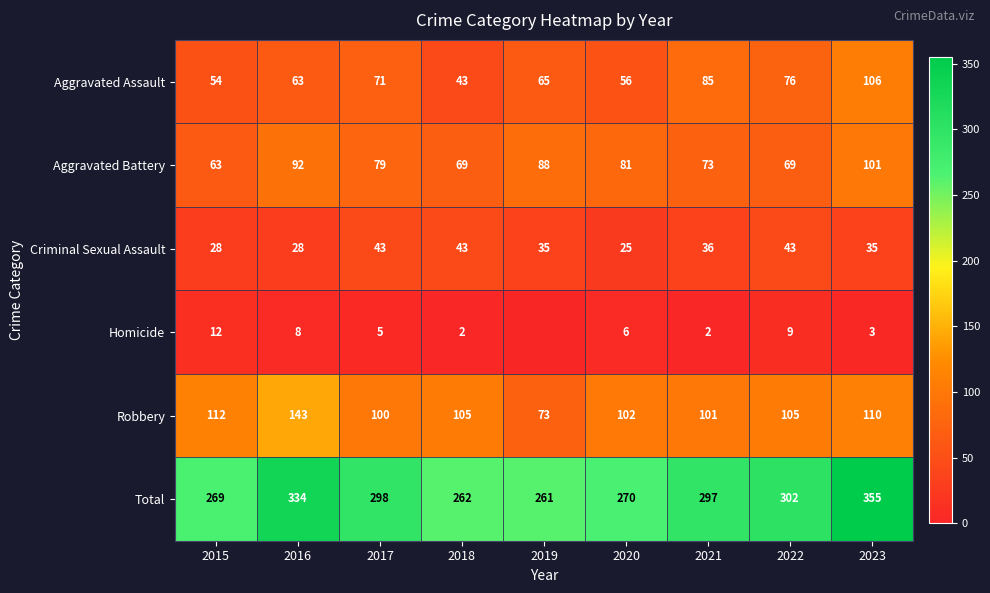

The Homicide series shows 8 at 2015. True or false?

False